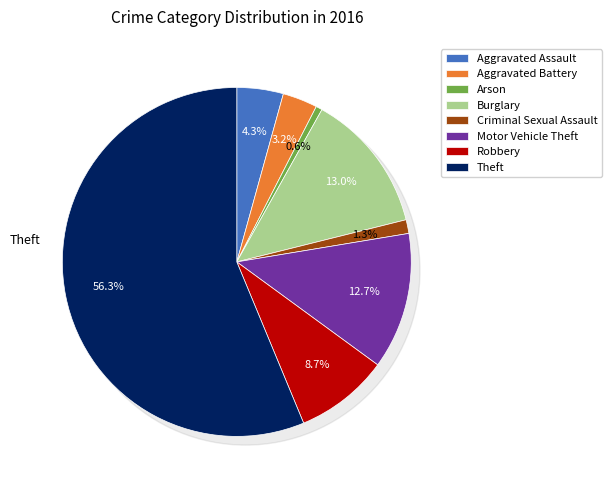

Is there any slice that represents more than half of the pie?

Yes